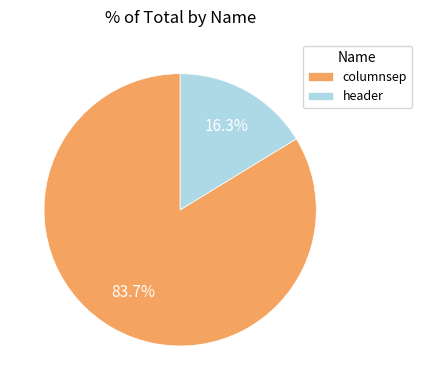

Do header and columnsep together represent more than half of the pie?

Yes